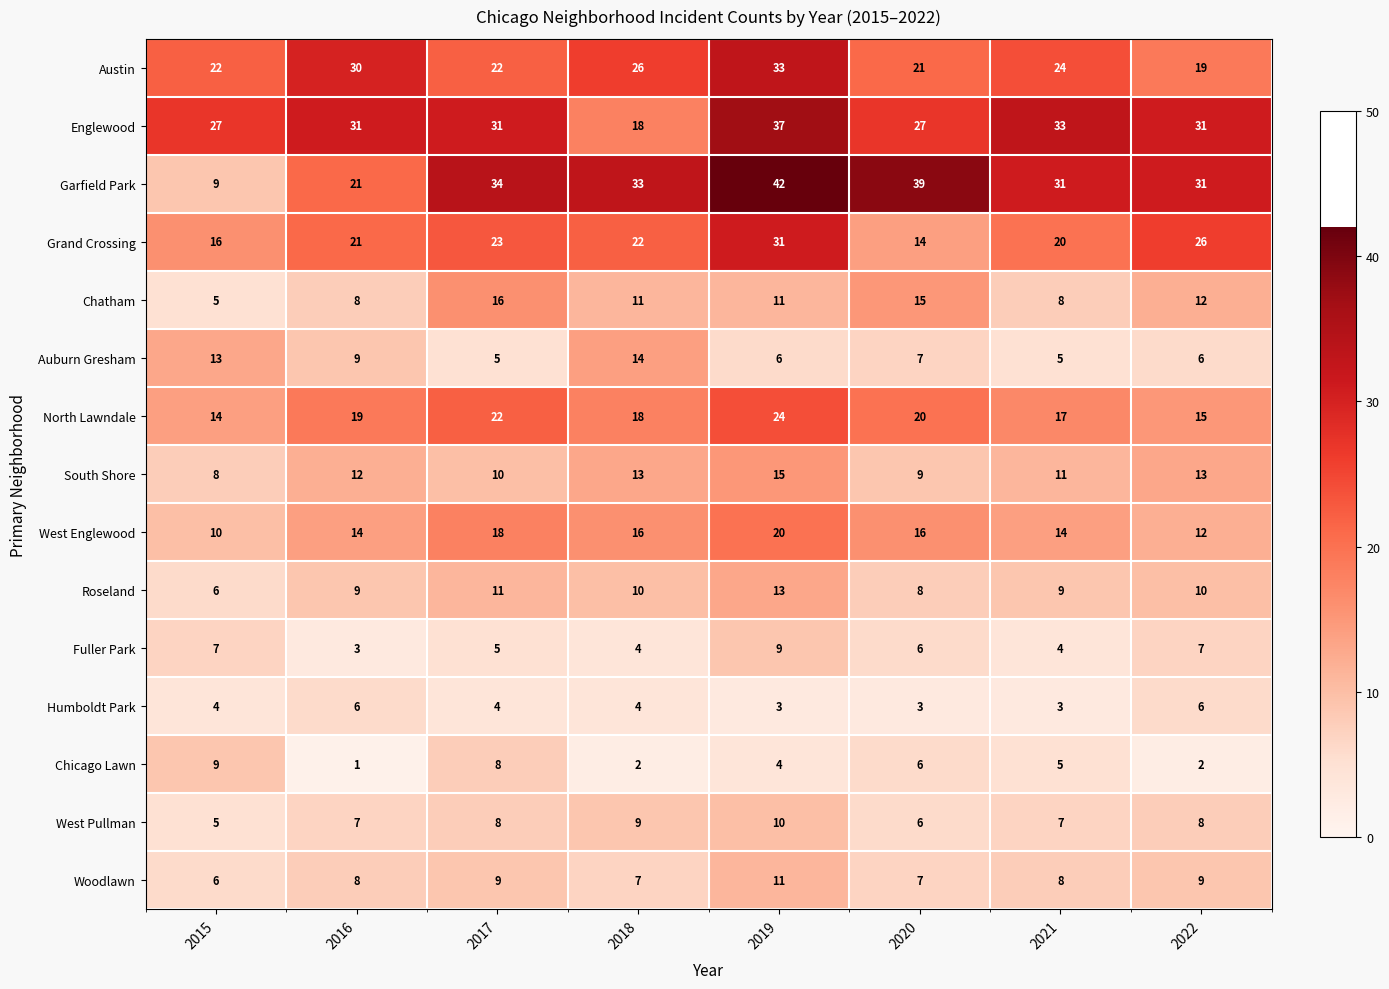

What is the difference between the Chatham values at 2017 and 2016?

8